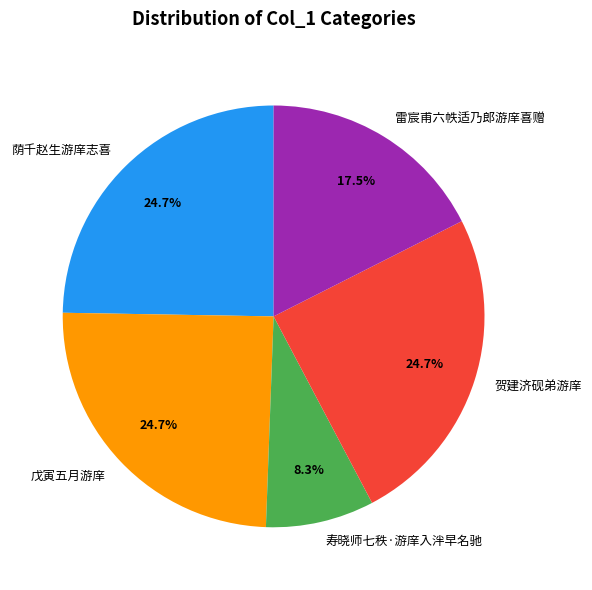

True or false: 荫千赵生游庠志喜 accounts for 15% of the total.

False